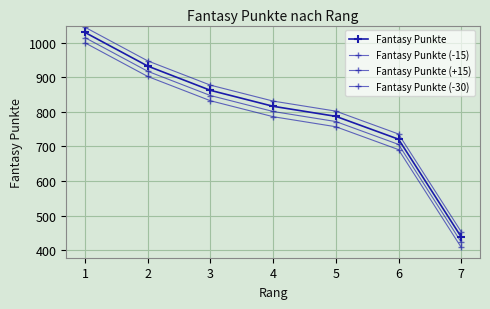

How many values in the Fantasy Punkte series are below 816?

3